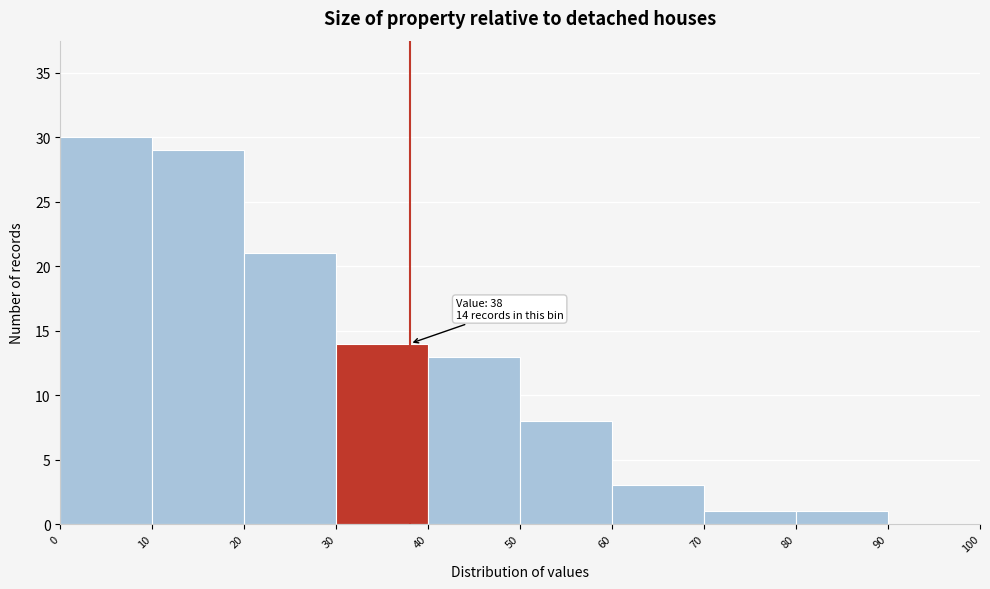

Over which range of the x-axis is the bar tallest?

0 to 10